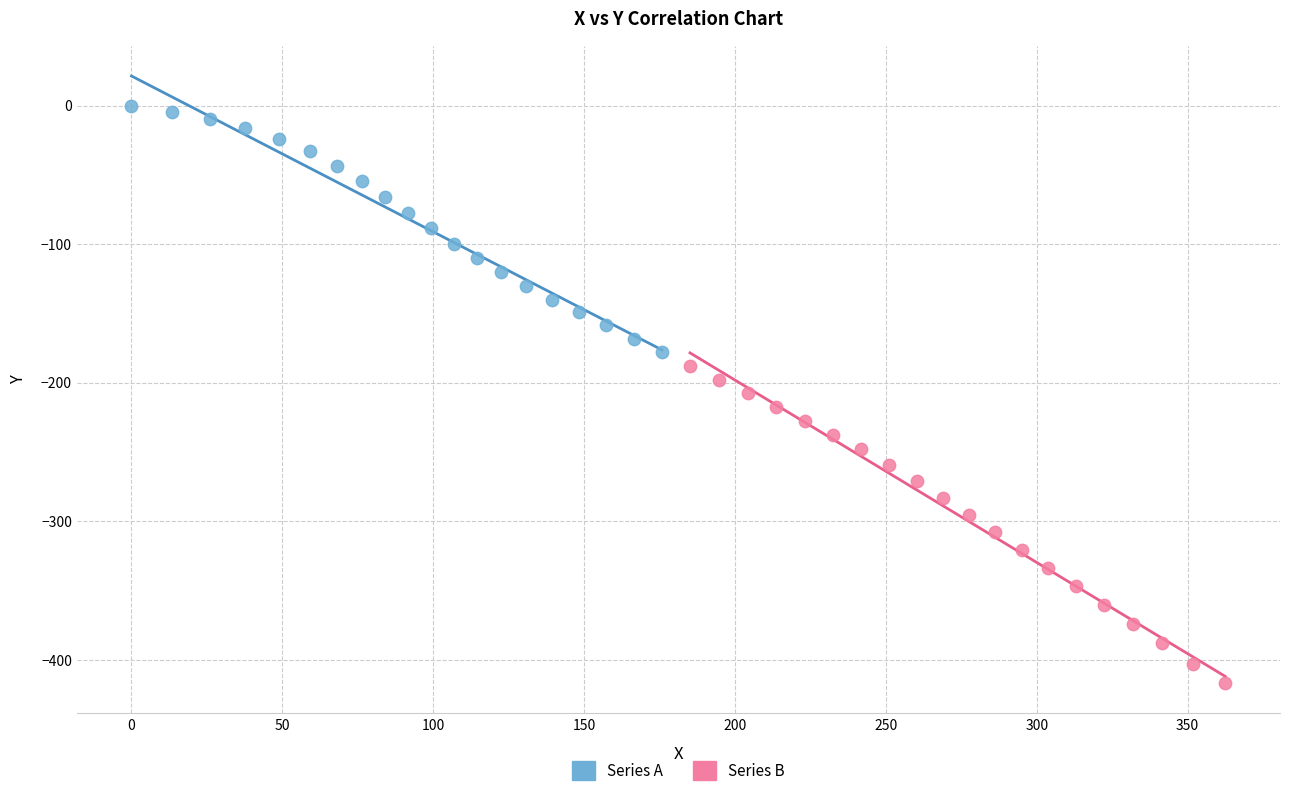

Which series reaches the maximum Y coordinate?

Series A